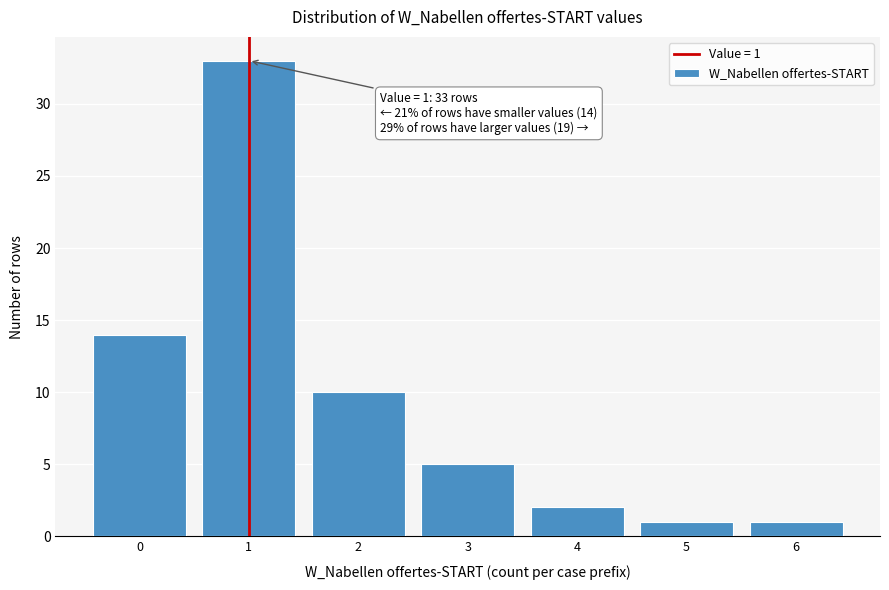

Reading right to left, extract all data points from this chart.

6=1	5=1	4=2	3=5	2=10	1=33	0=14